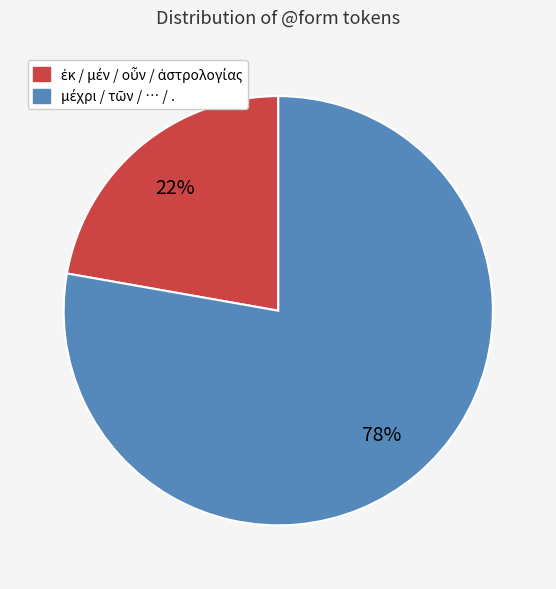

To the nearest percent, what is the difference between the largest and smallest slice percentages?

56%